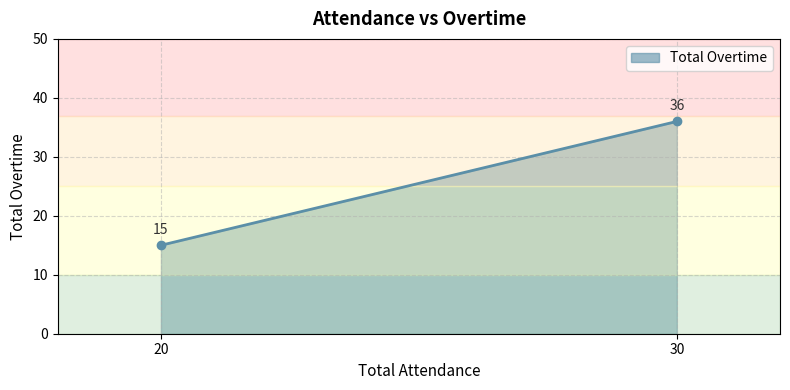

How many series are shown in this chart?

1